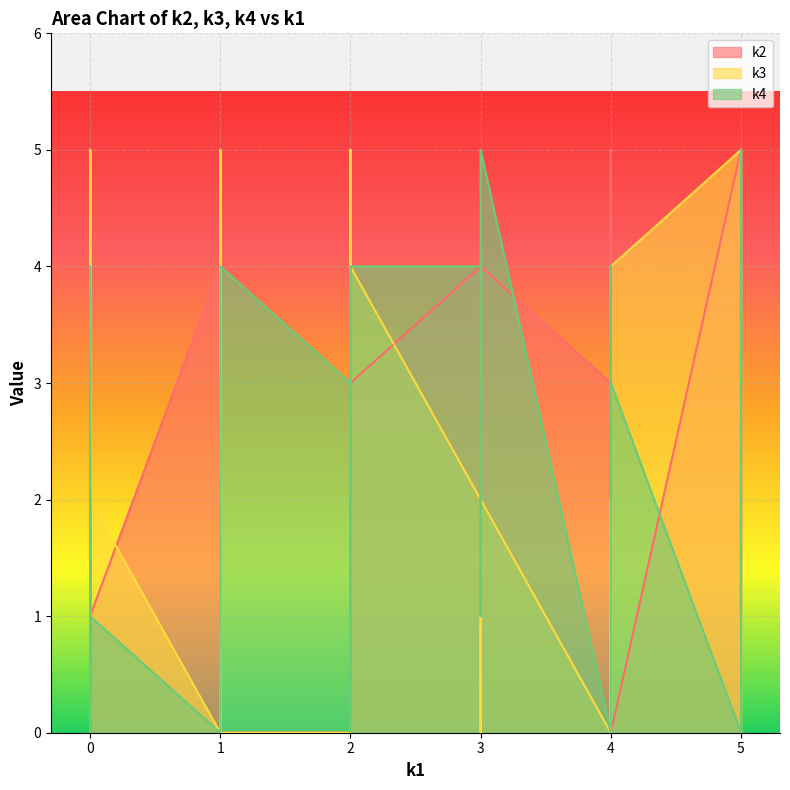

What is the difference between the maximum and minimum values in the k2 series?

5